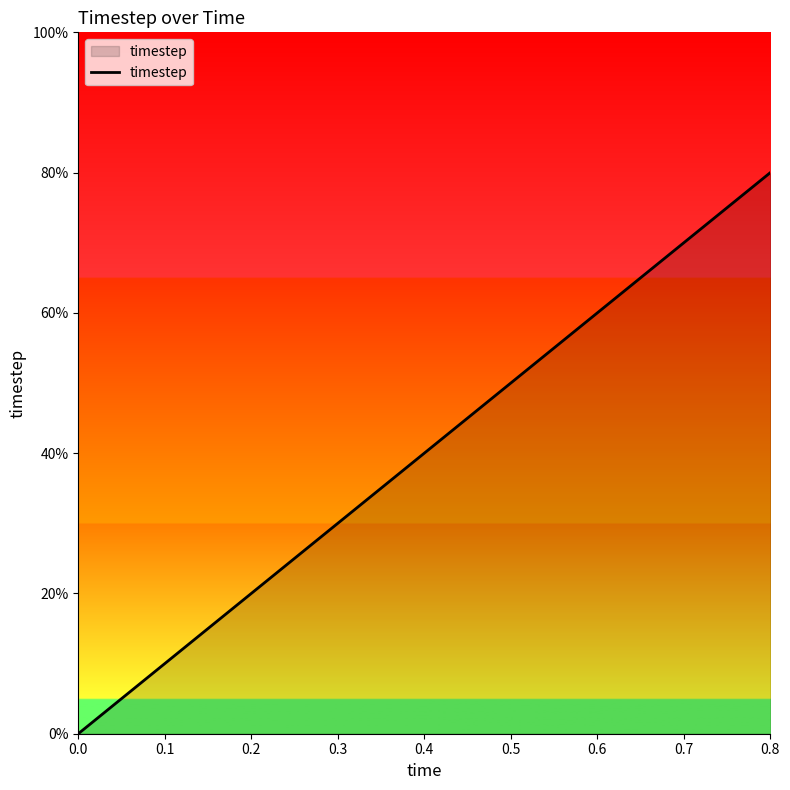

What is the change in value from 0.1 to 0.3?

+0.2